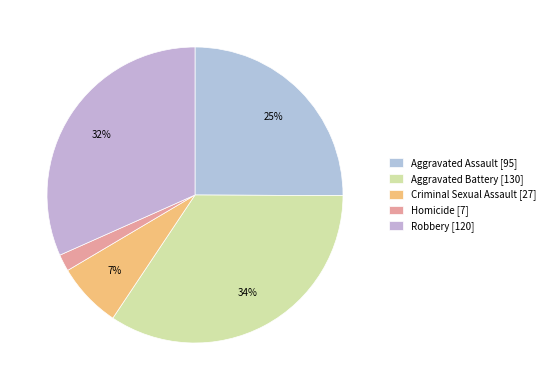

What percentage is the Homicide slice, to the nearest percent?

2%